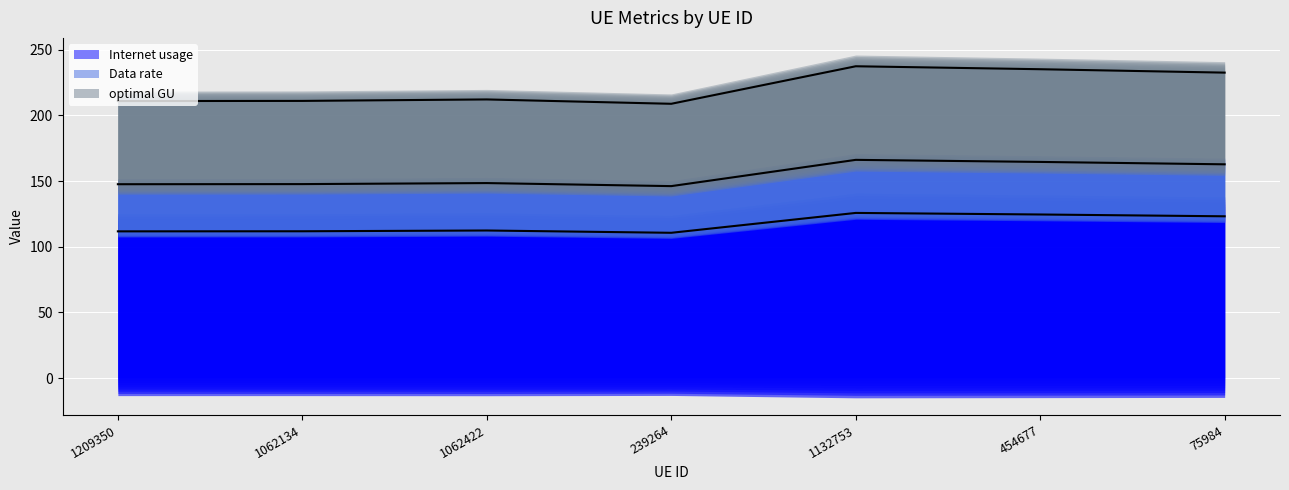

How many interior local valleys does the Data rate (line) series have?

1